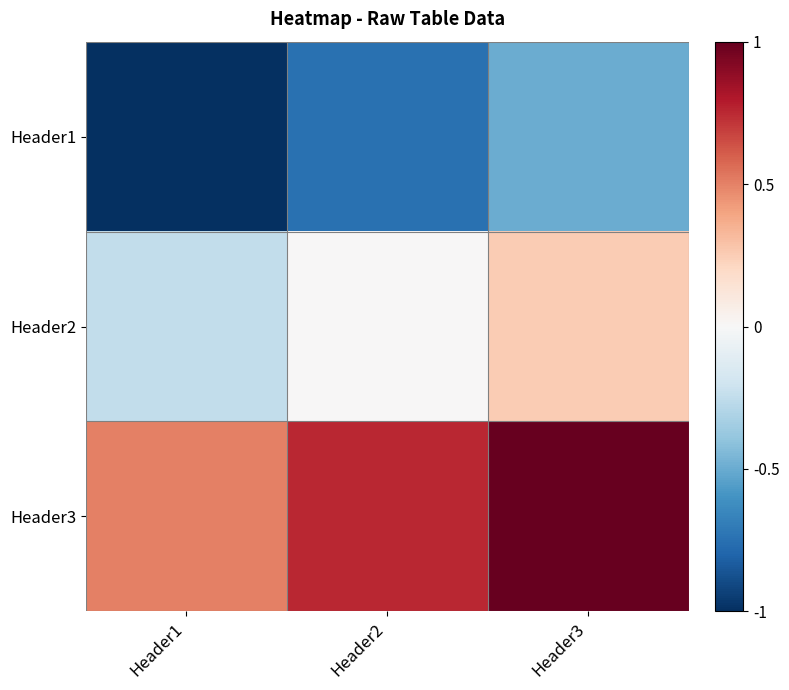

What is the spread (max minus min) of values at Header2?

1.5